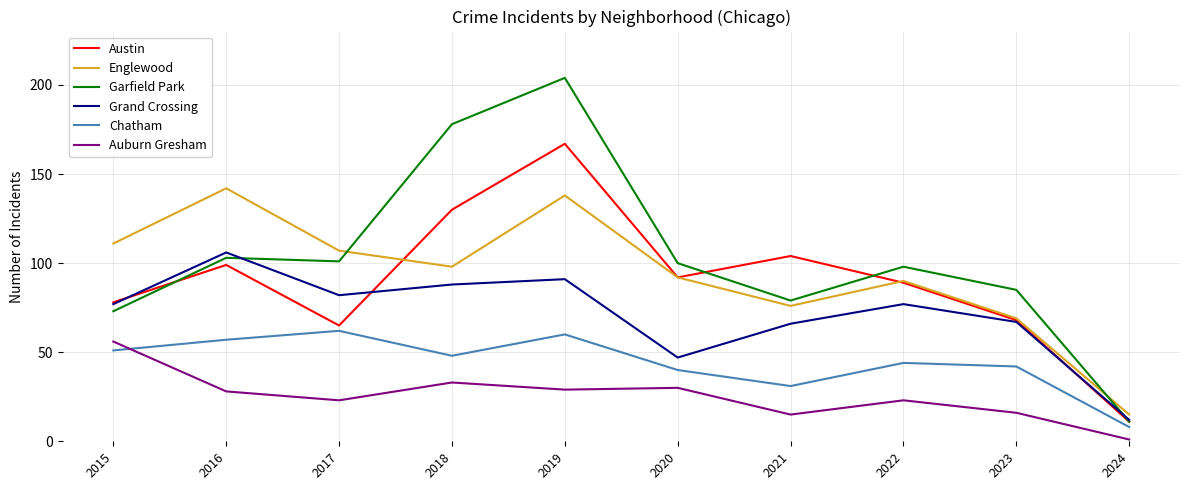

Rank the series at 2018 from highest to lowest value.

Garfield Park, Austin, Englewood, Grand Crossing, Chatham, Auburn Gresham